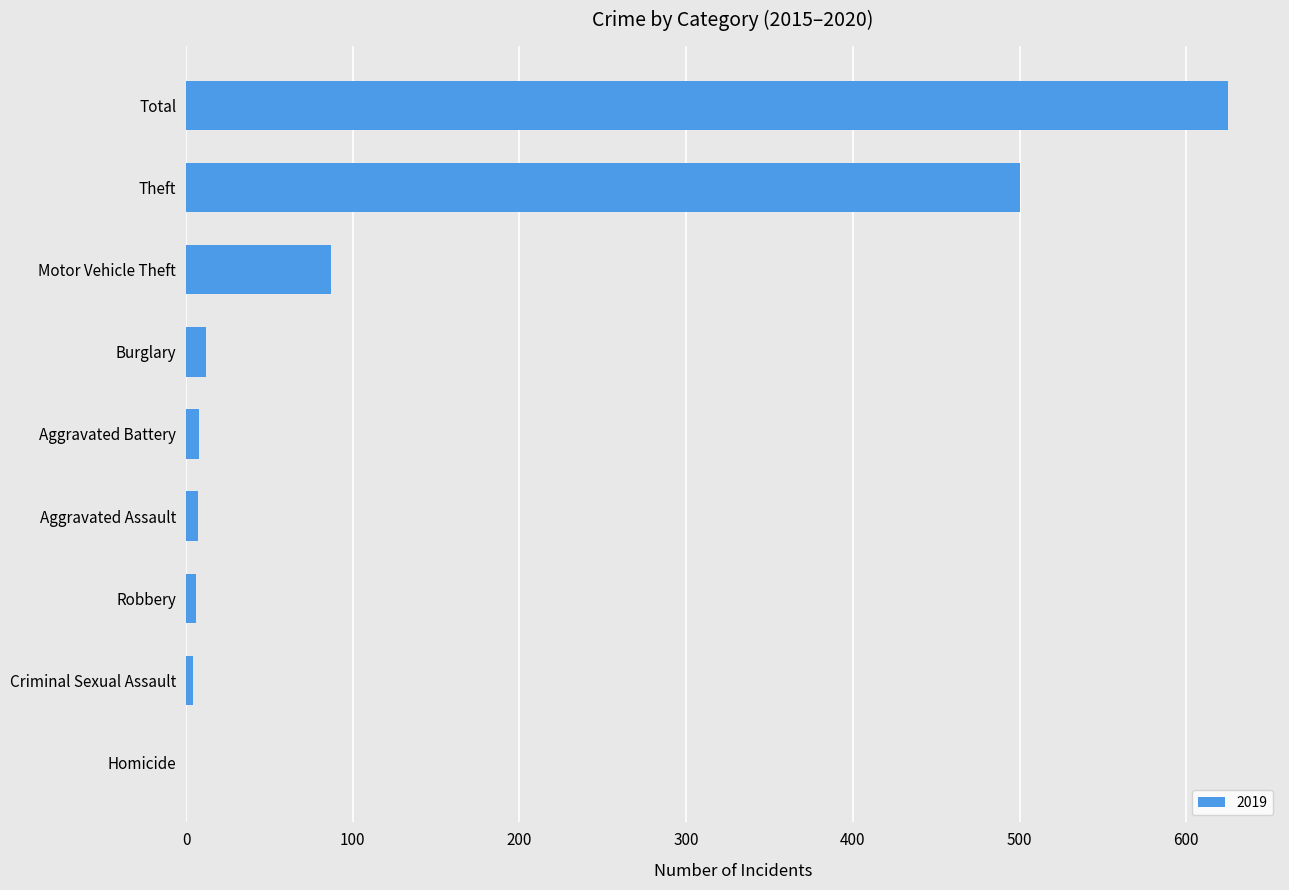

What is the change in value from Theft to Homicide?

-500